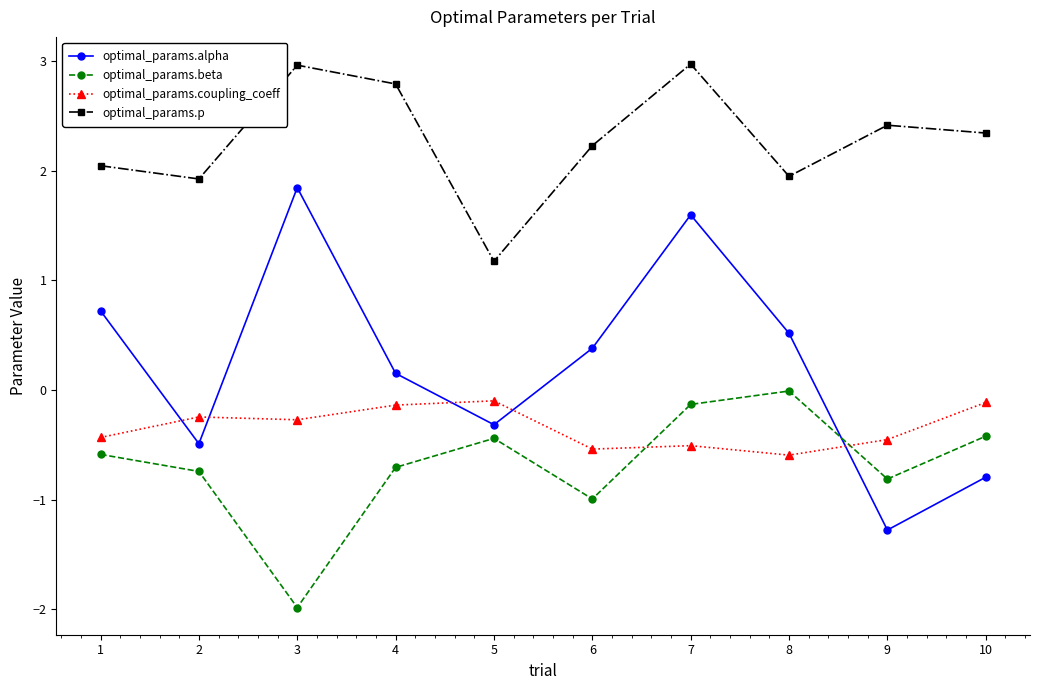

True or false: optimal_params.alpha and optimal_params.p intersect in this chart.

False